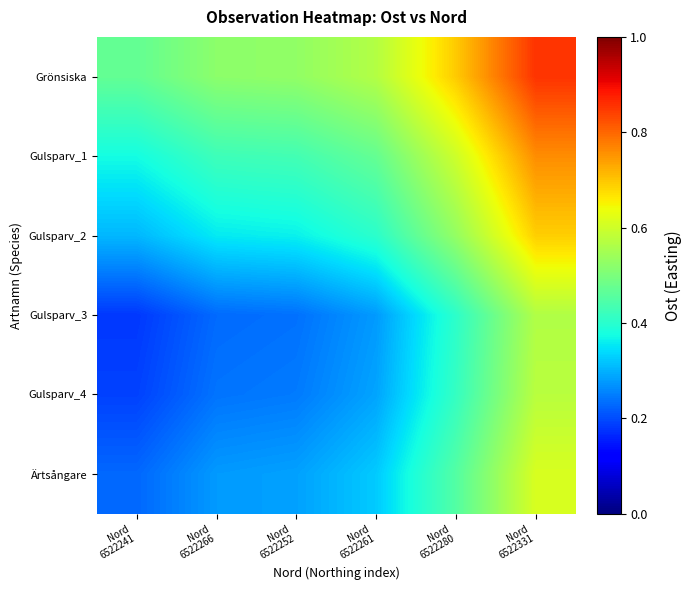

At how many categories does at least one series exceed 0?

6